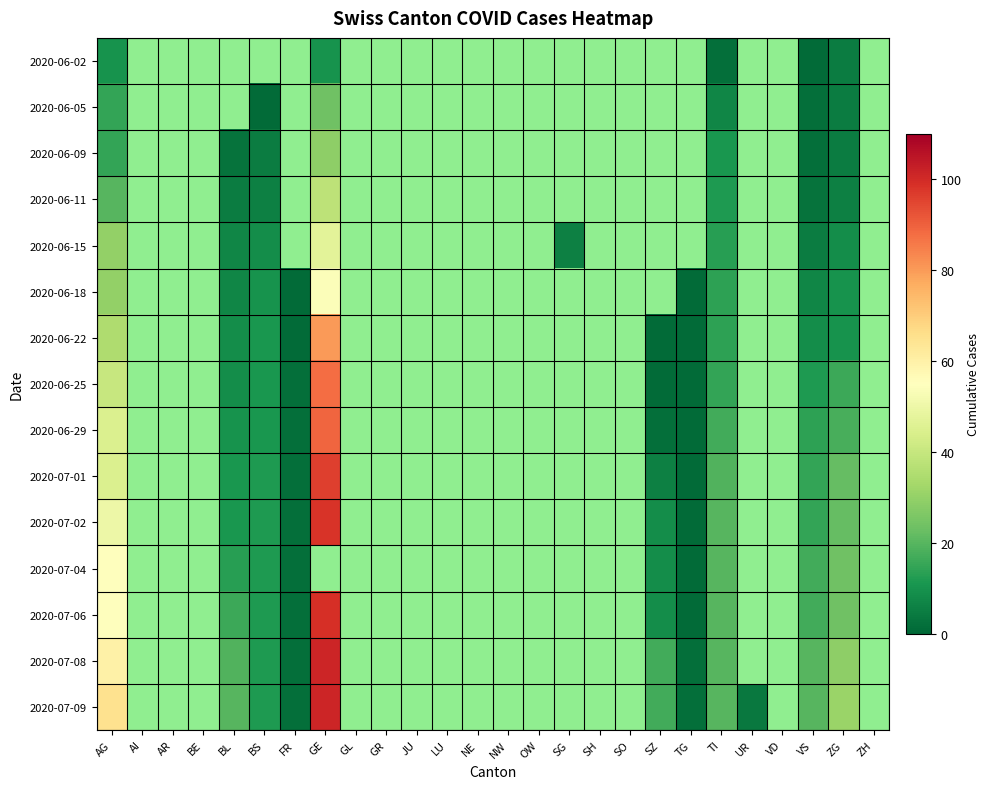

Between UR and BL, which is larger?

BL